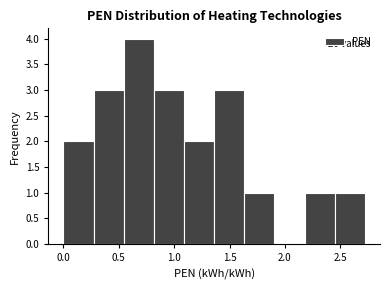

Which range on the x-axis has the tallest bar?

0.55 to 0.80